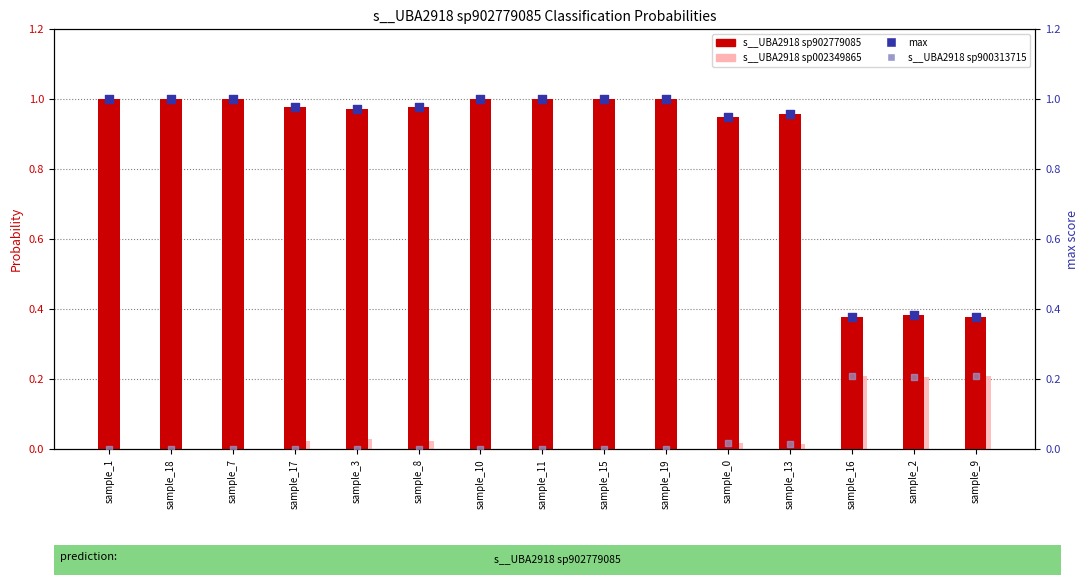

Which series has the largest Y range (max minus min)?

s__UBA2918 sp902779085